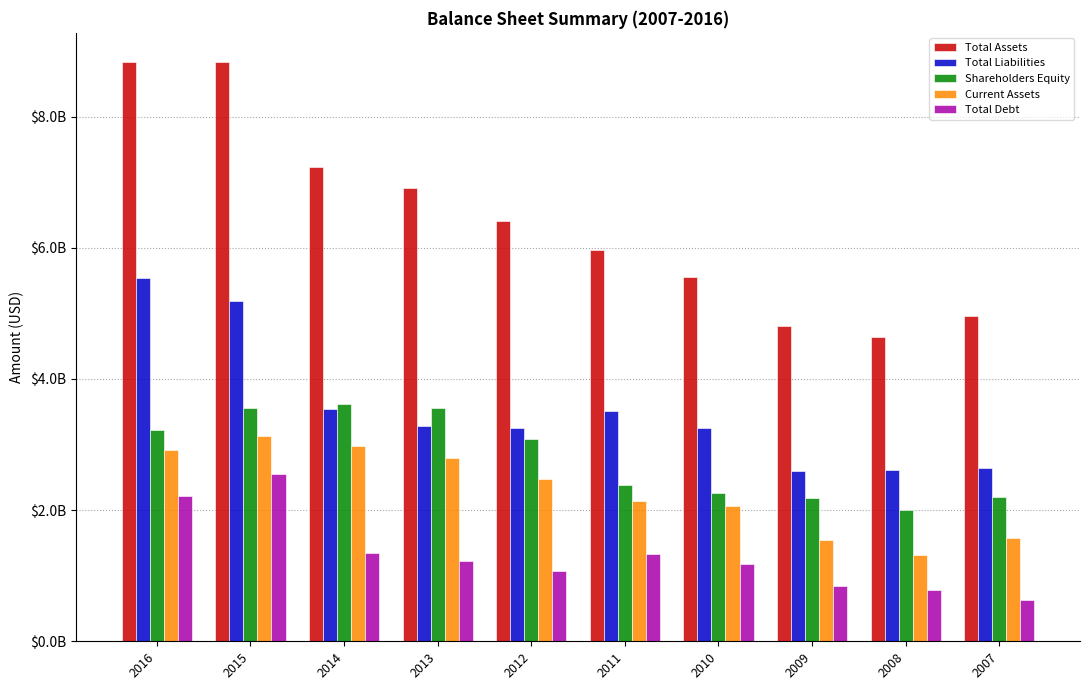

Is it true that Total Assets equals 6400800000 at 2012?

True